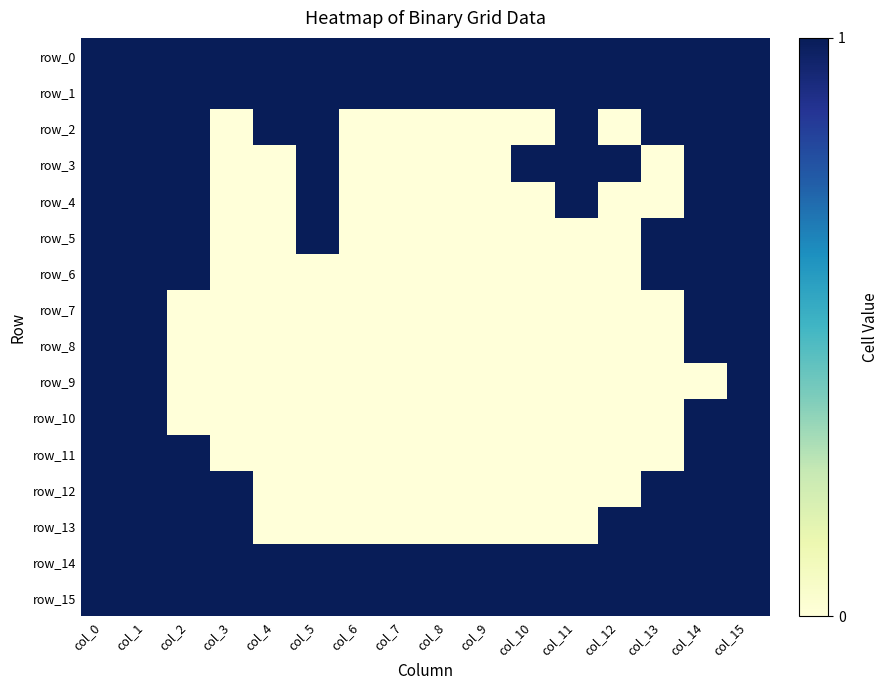

The row_5 series shows 0 at col_6. True or false?

True